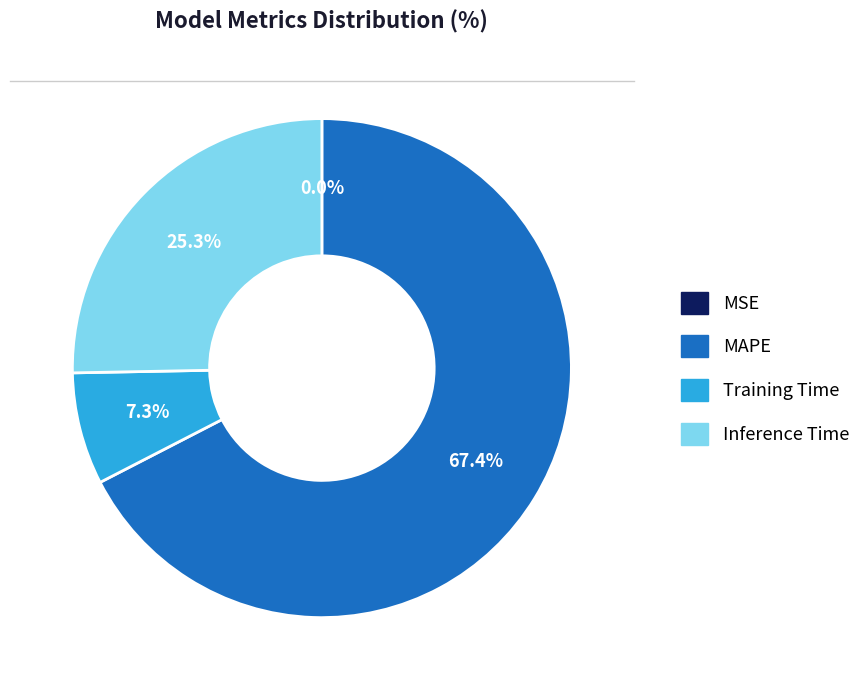

Which category has the biggest portion of the pie?

MAPE